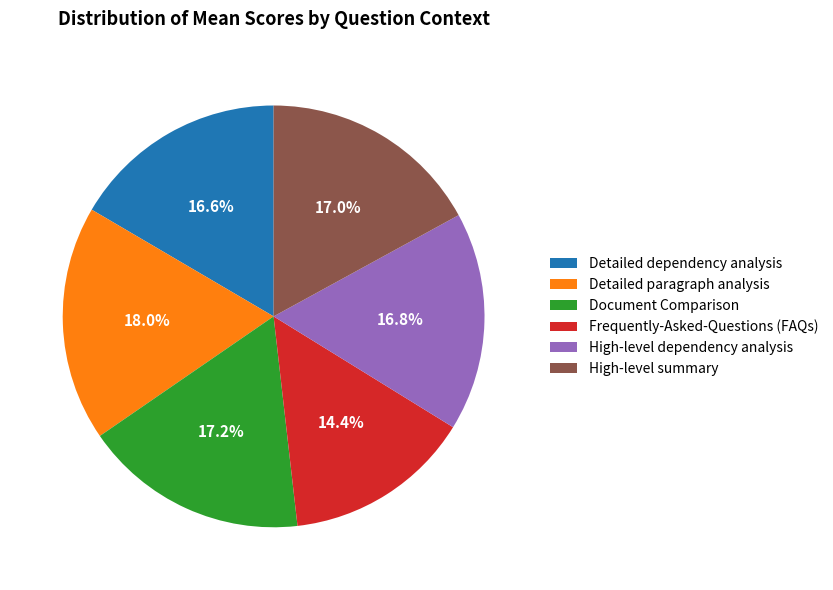

Does any single category account for the majority?

No